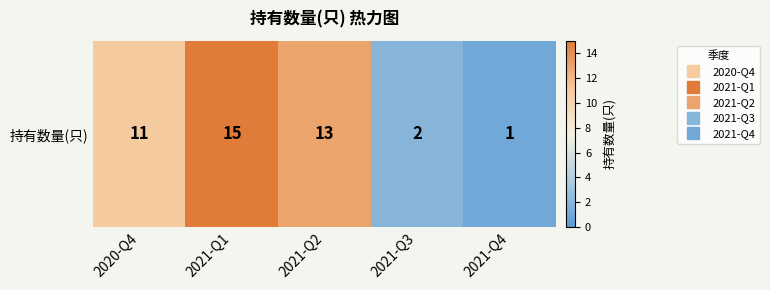

Is it true that the value at 2021-Q3 is 3?

False